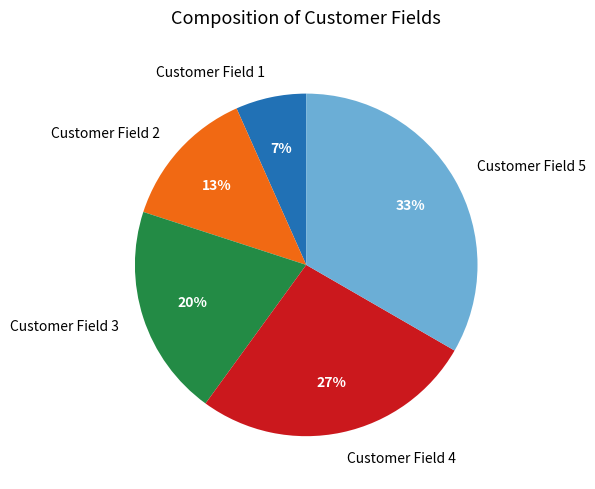

How many slices are in this pie chart?

5